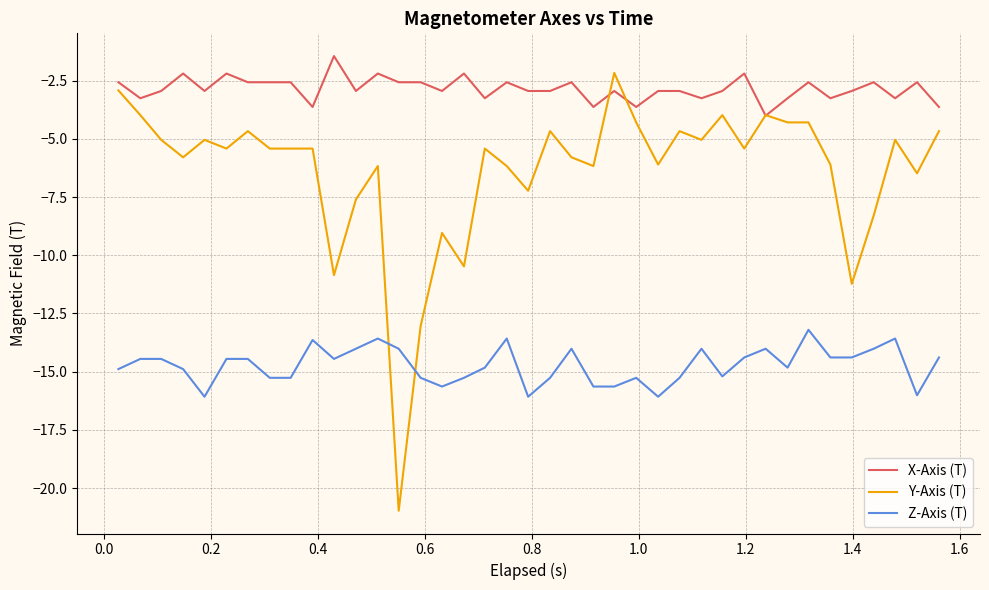

Which series has the largest total across all categories?

X-Axis (T)